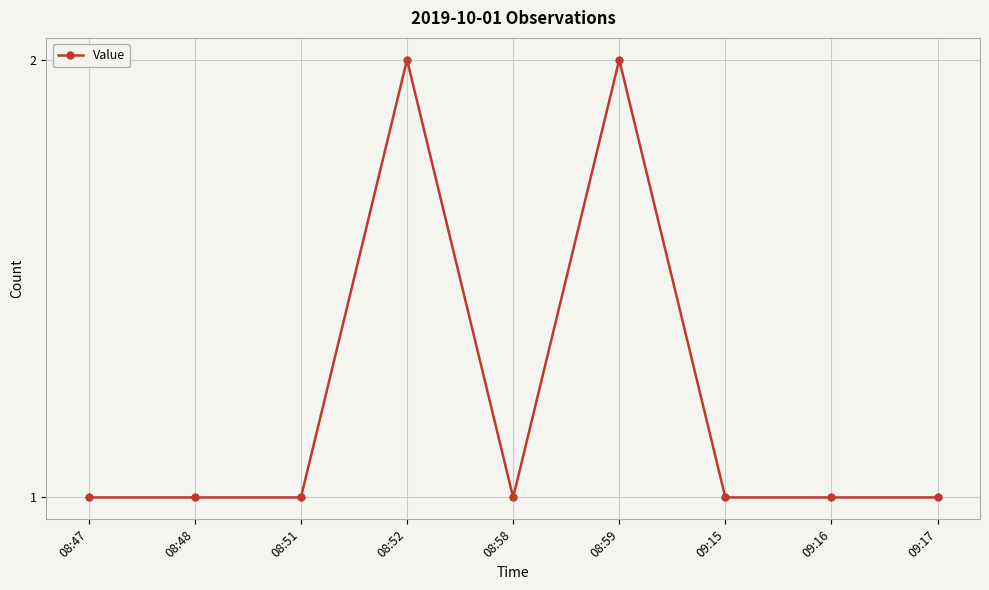

Reading left to right, extract all data points from this chart.

08:47=1	08:48=1	08:51=1	08:52=2	08:58=1	08:59=2	09:15=1	09:16=1	09:17=1